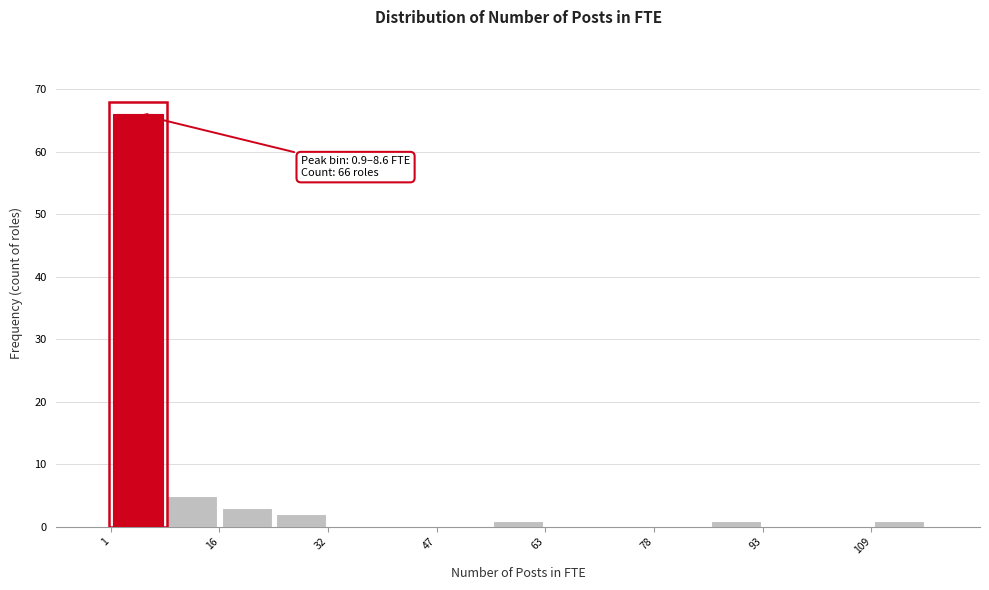

Read against the x-axis, roughly where is the centre of the tallest bar?

4